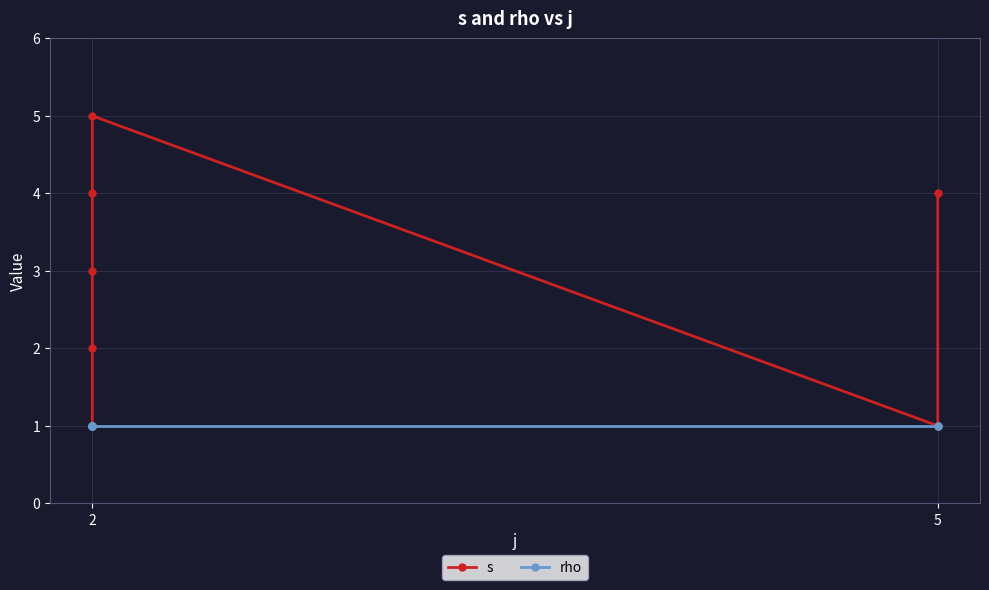

What is the minimum value shown in the chart?

1